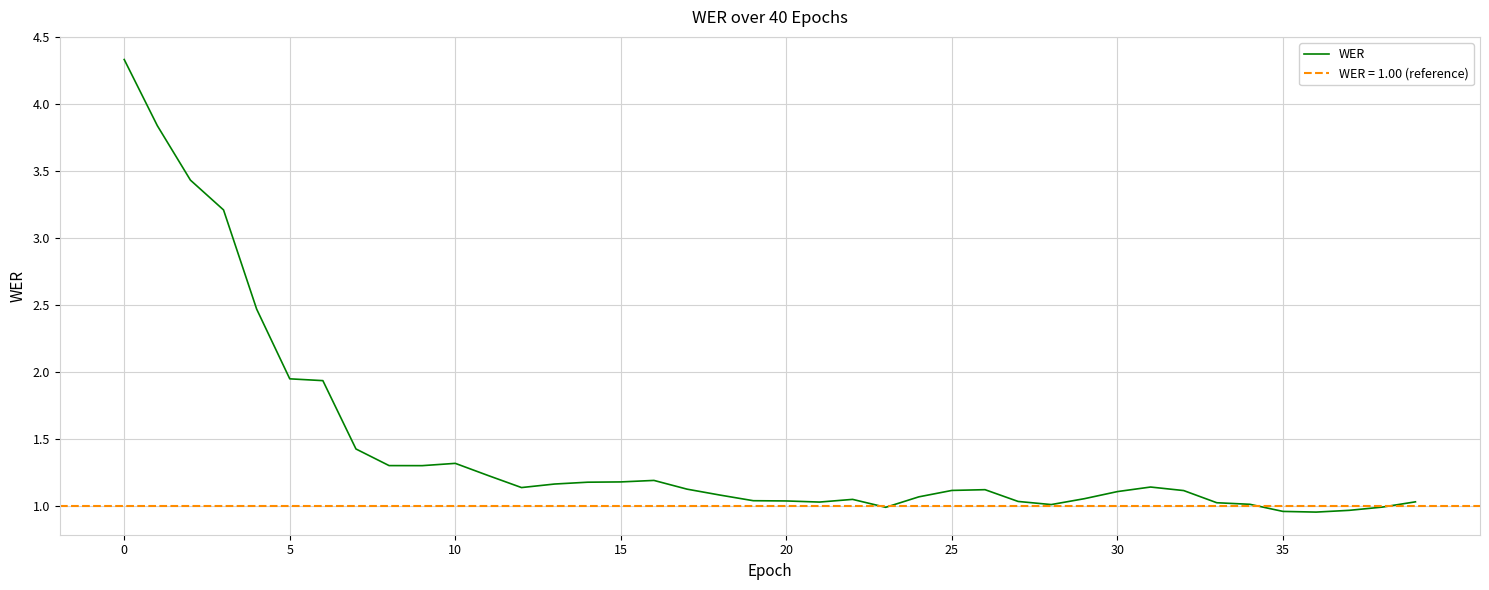

Is this an area chart (filled region under the line)?

No